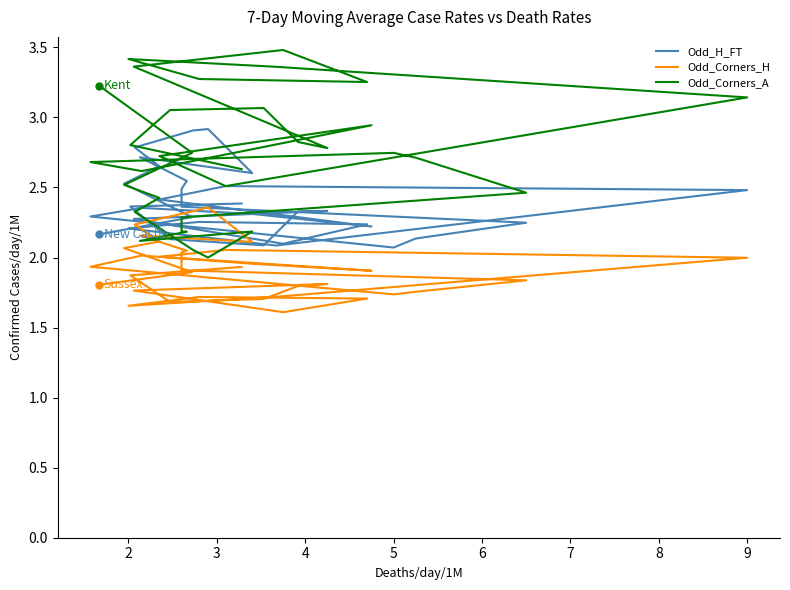

What is the difference between the maximum and minimum values in the Odd_Corners_A series?

1.5